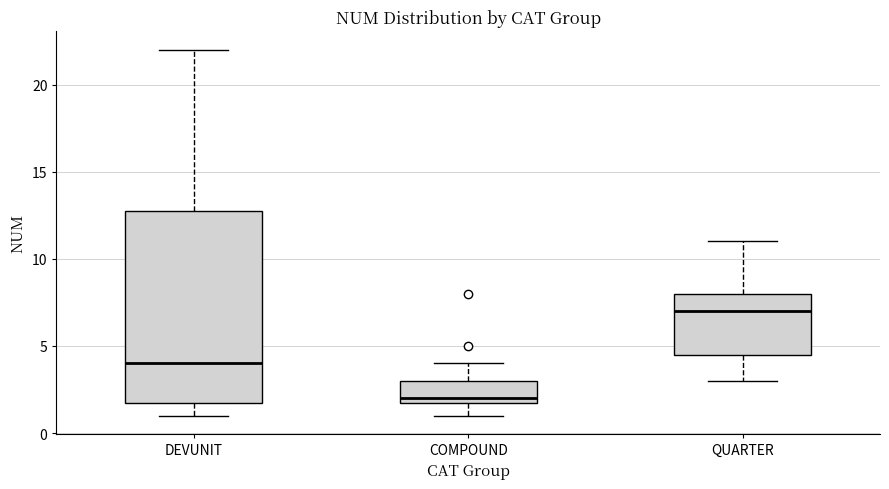

Reading left to right, read every box against the y-axis: the position of its median line, the range the box covers, and the ends of its whiskers. The values are not printed on the chart, so give them approximately, as read against the axis.

DEVUNIT: median 4.0, box 2.0 to 13.0, whiskers 1.0 to 22.0
COMPOUND: median 2.0 (just above the box's lower edge), box 2.0 to 3.0, whiskers 1.0 to 4.0
QUARTER: median 7.0, box 4.5 to 8.0, whiskers 3.0 to 11.0